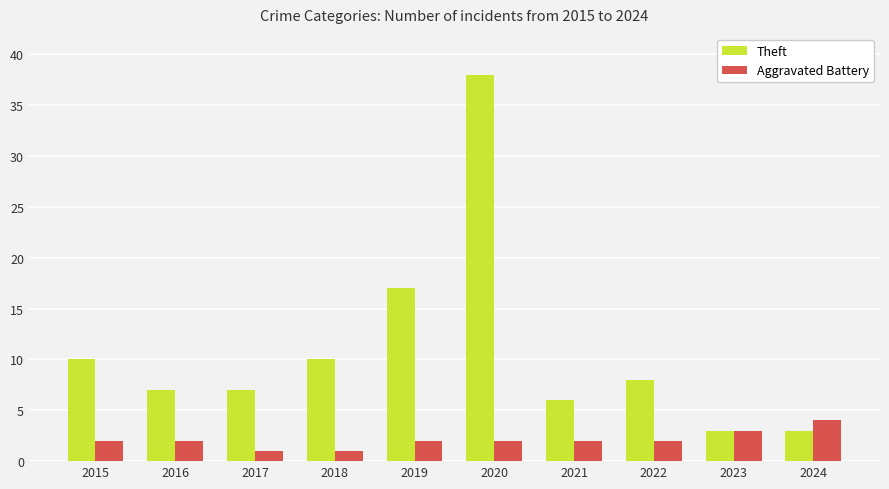

Reading right to left, list all the values displayed in this chart.

Theft: 3	3	8	6	38	17	10	7	7	10
Aggravated Battery: 4	3	2	2	2	2	1	1	2	2